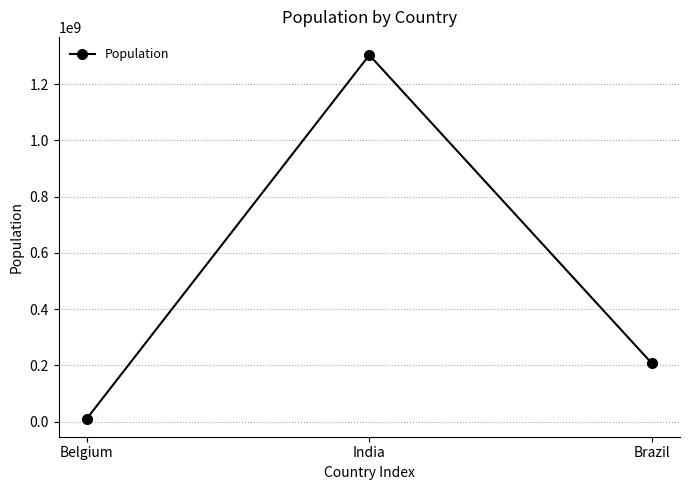

Reading left to right, extract all data points from this chart.

Belgium=11190846	India=1303171035	Brazil=207847528